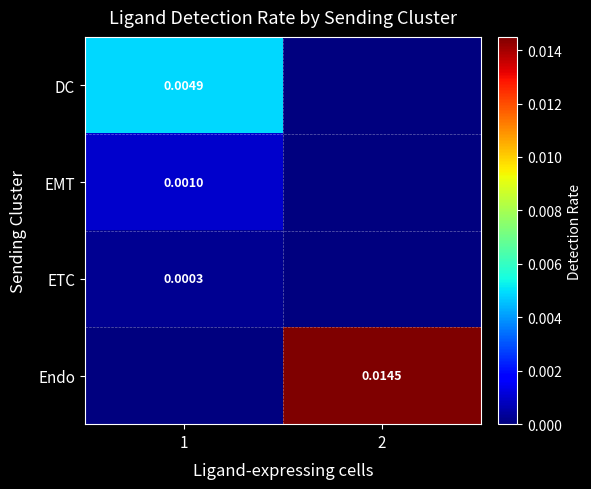

Which category has the highest value across all series?

2